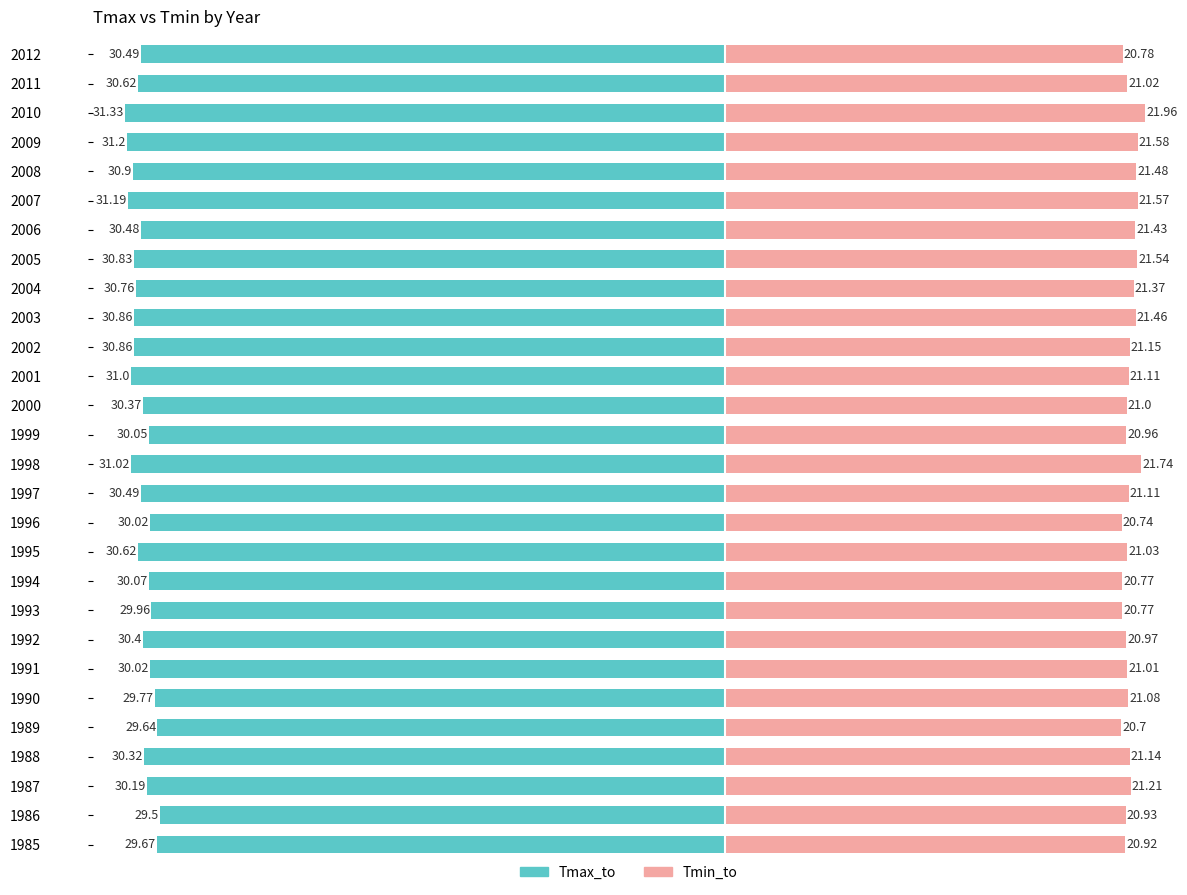

What is the maximum value for Tmax_to?

-29.5